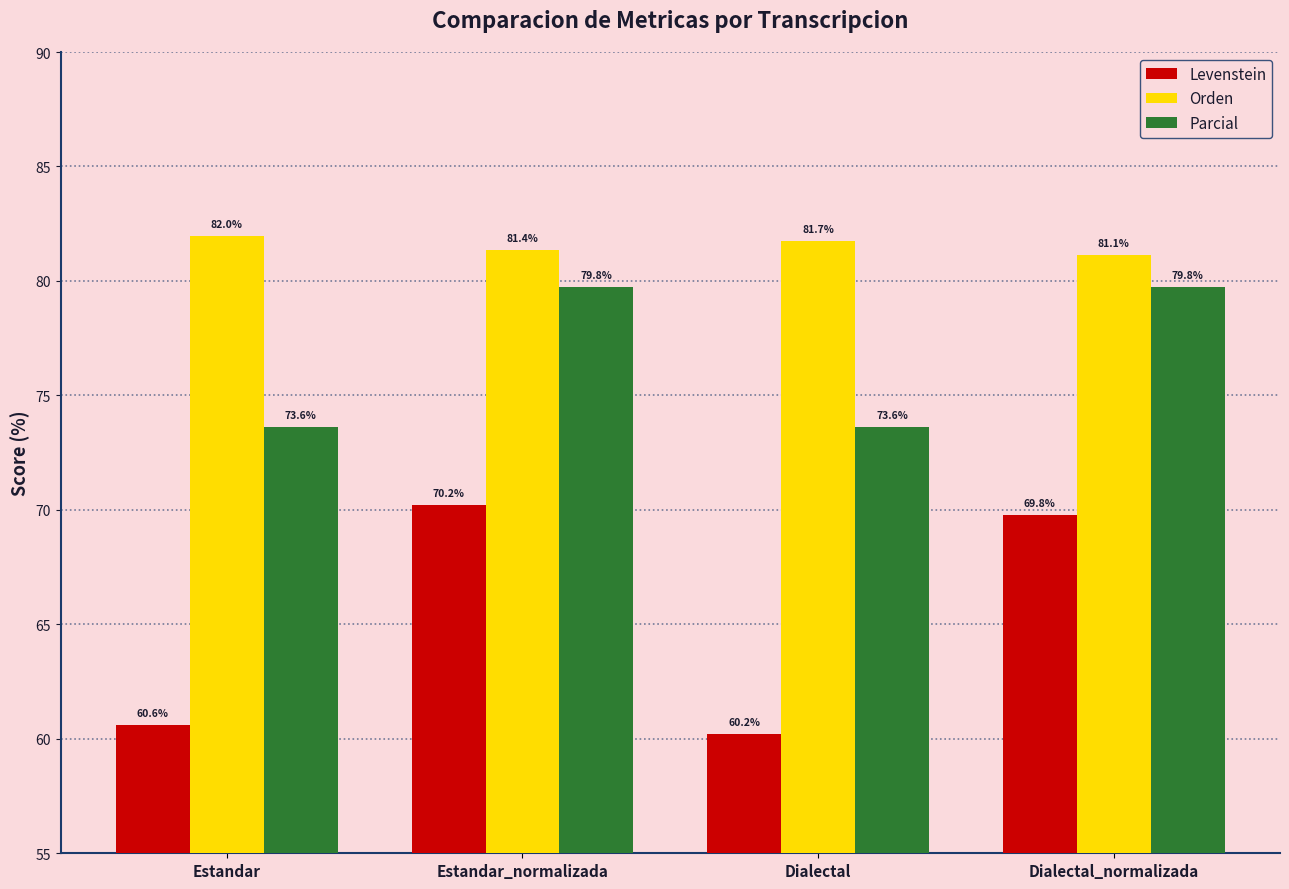

What is the total value across all series at Dialectal?

215.6